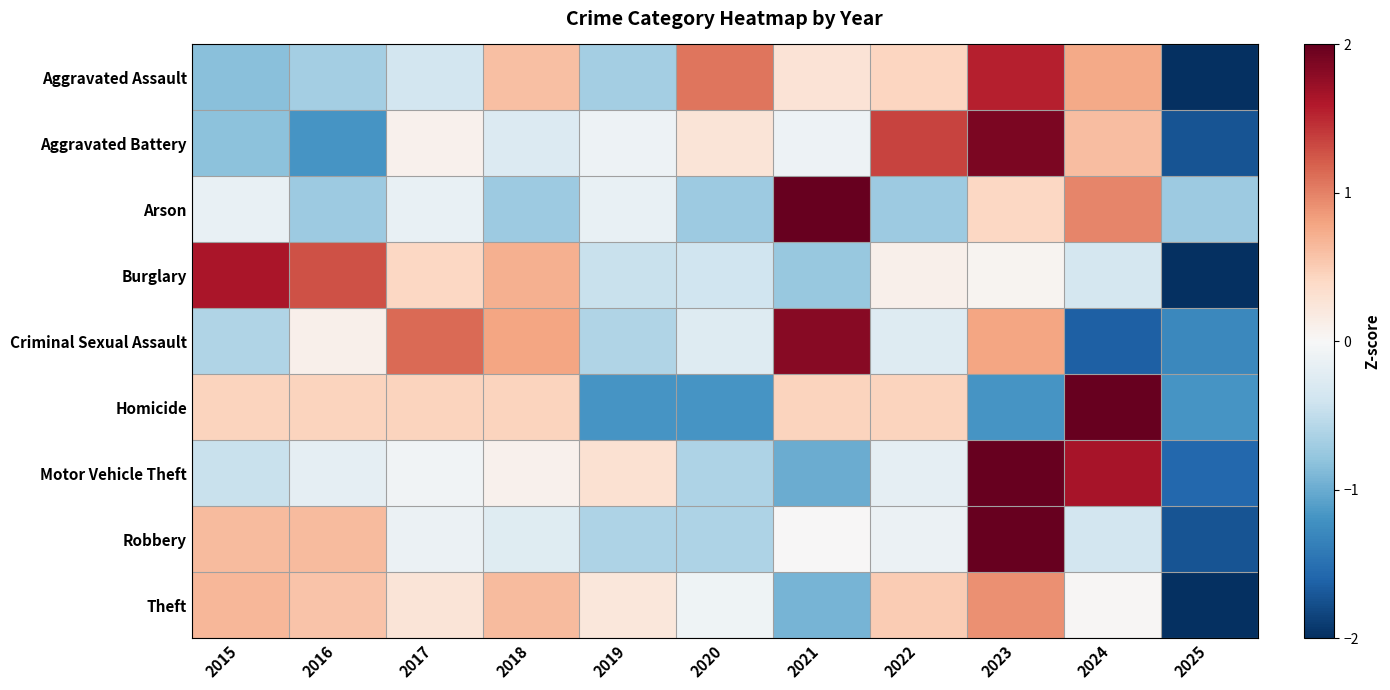

Rank the series by their maximum value, from lowest to highest.

Theft, Aggravated Assault, Burglary, Criminal Sexual Assault, Aggravated Battery, Arson, Homicide, Motor Vehicle Theft, Robbery